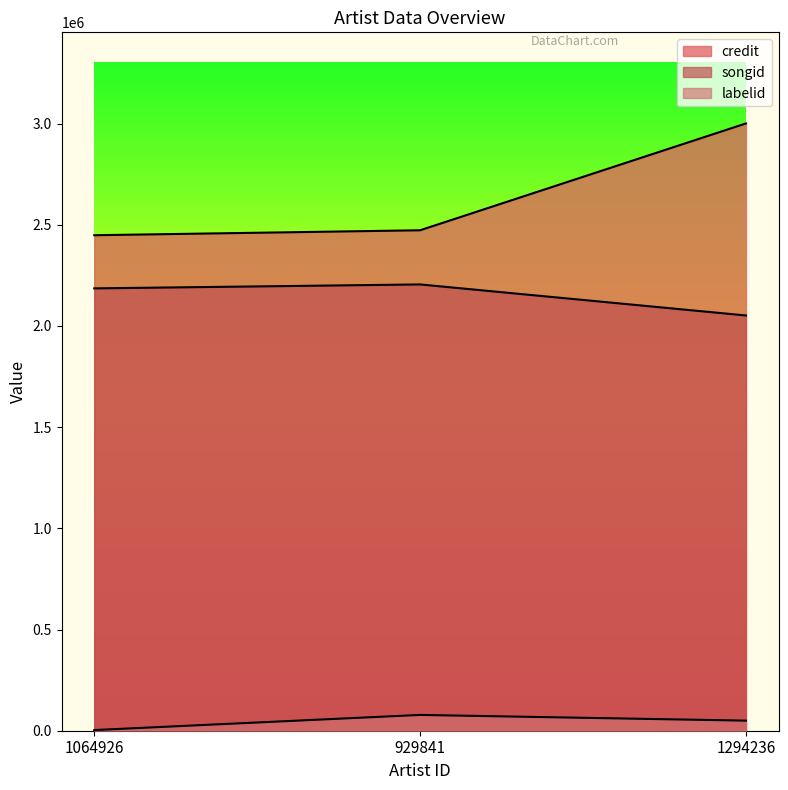

Reading left to right, extract all data points from this chart.

credit: 2447989	2472547	3000390
songid: 2185421	2204946	2051593
labelid: 3267	78025	49805